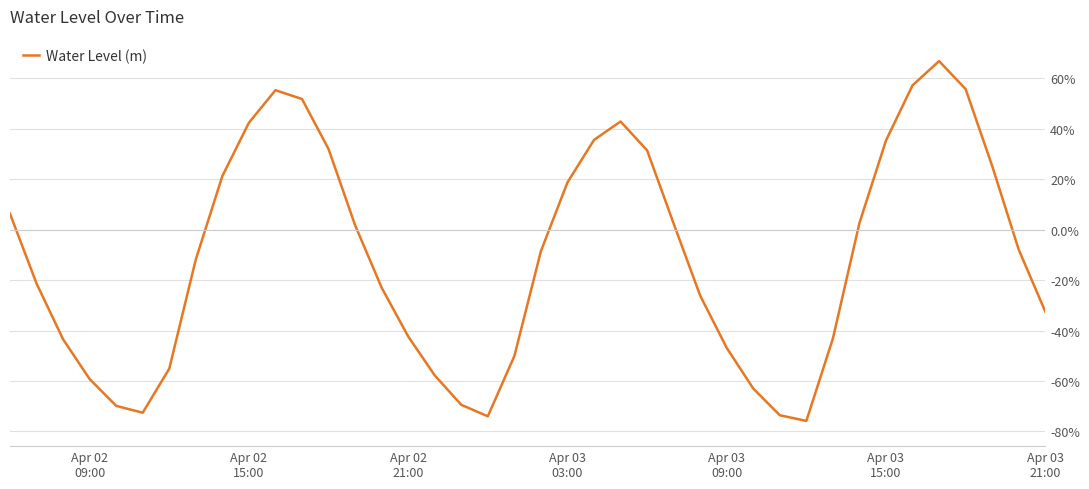

Does the chart display data point markers on the line(s)?

No